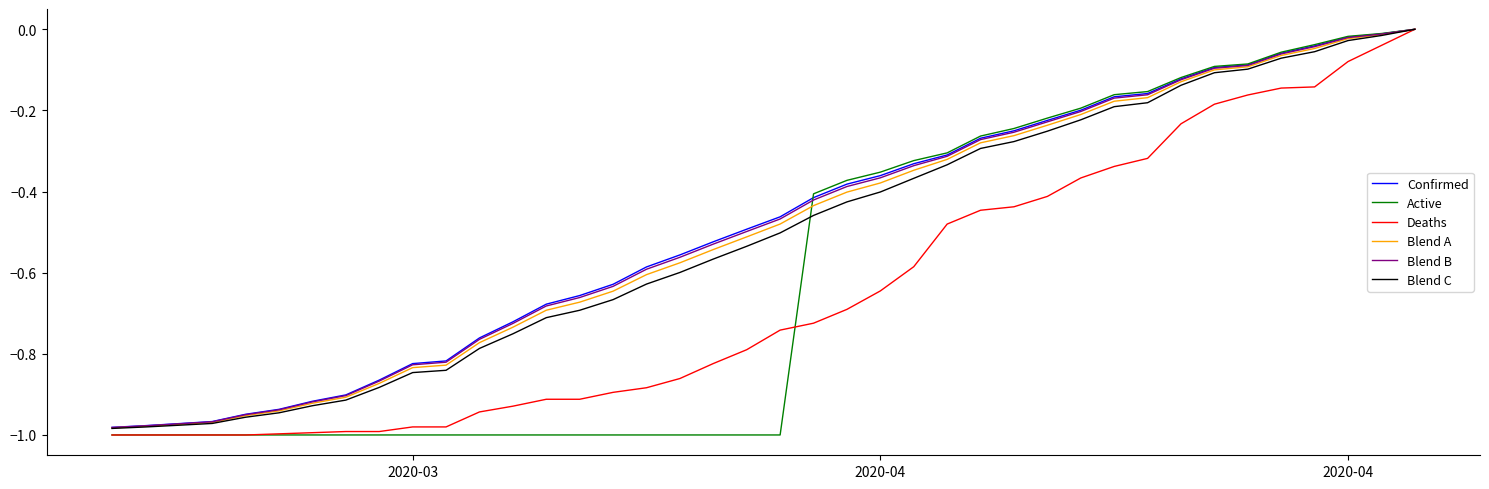

How many lines are shown in the chart?

6